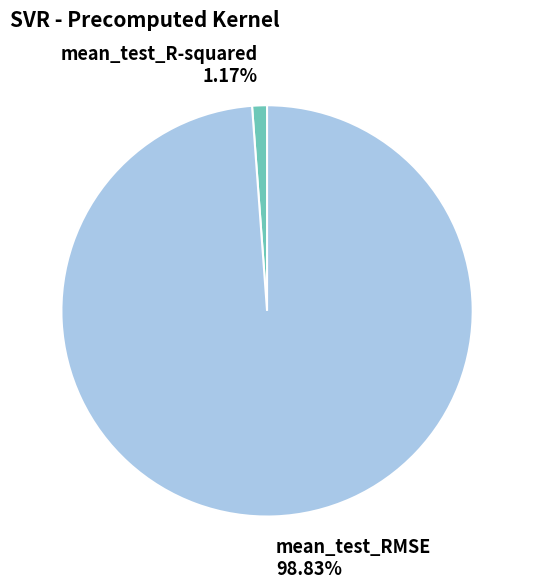

How many slices are in this pie chart?

2